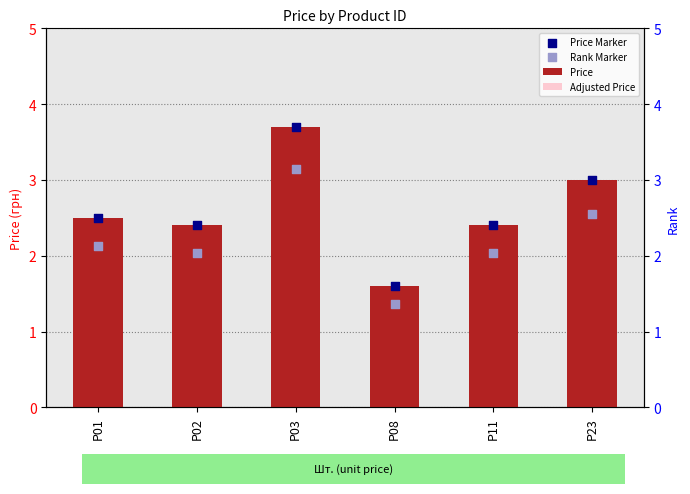

At how many categories does at least one series exceed 3?

1